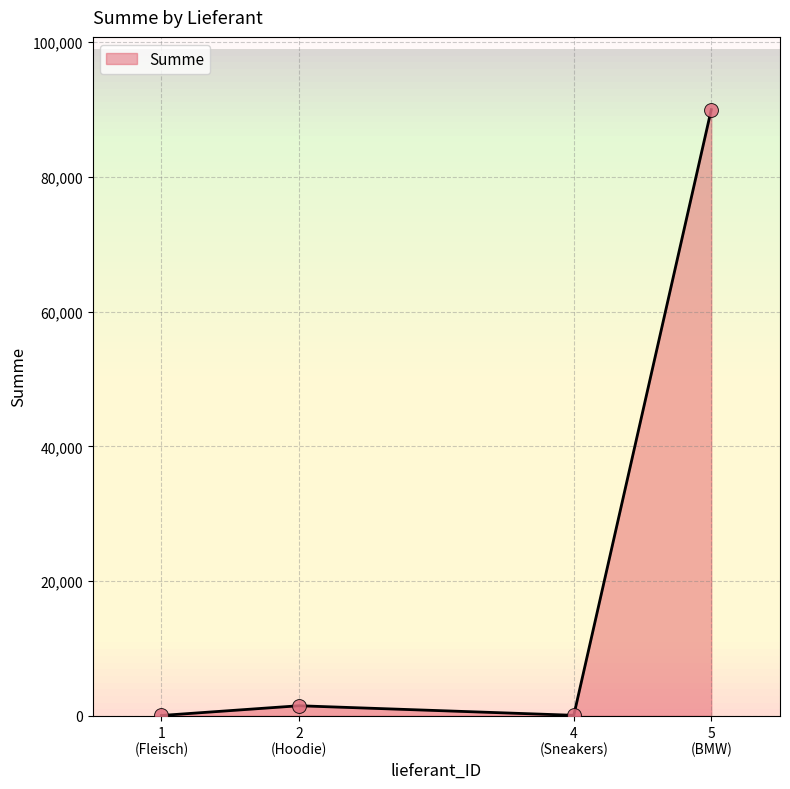

True or false: the data has more than 1 interior local peaks.

False